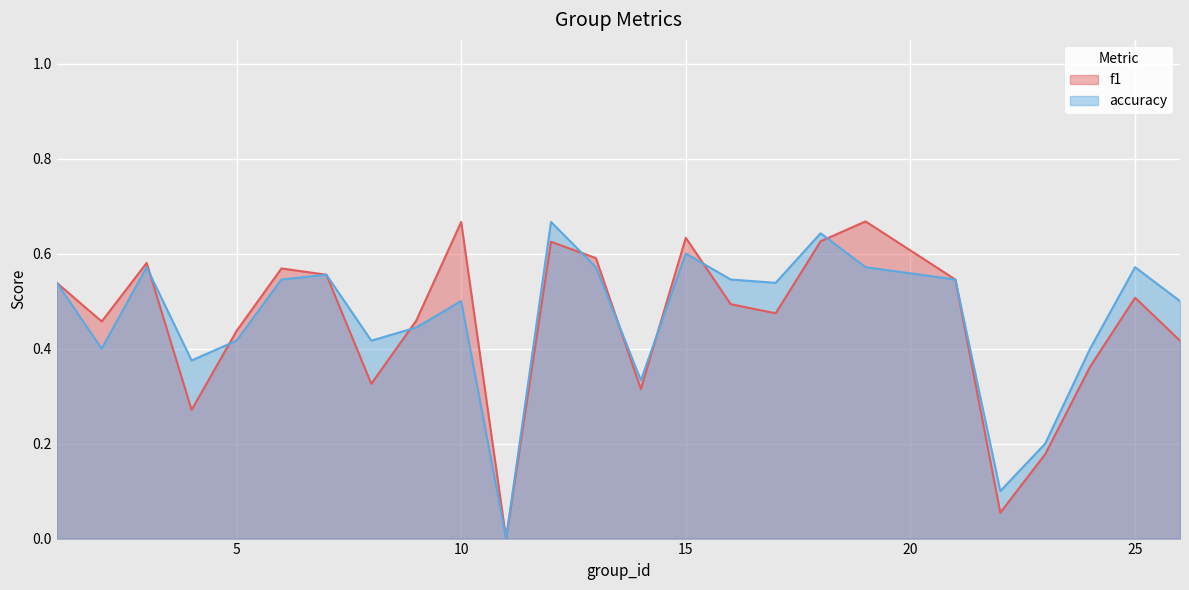

How many values in the f1 series exceed 0?

24